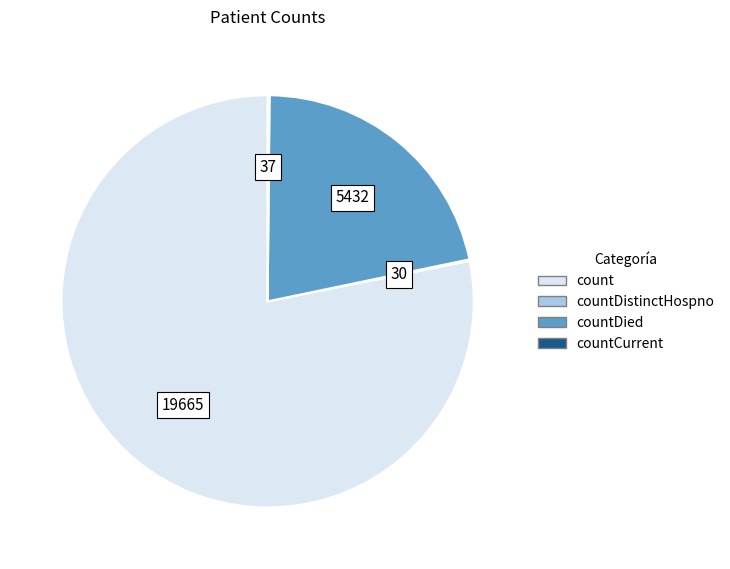

What is the largest slice in the pie chart?

count